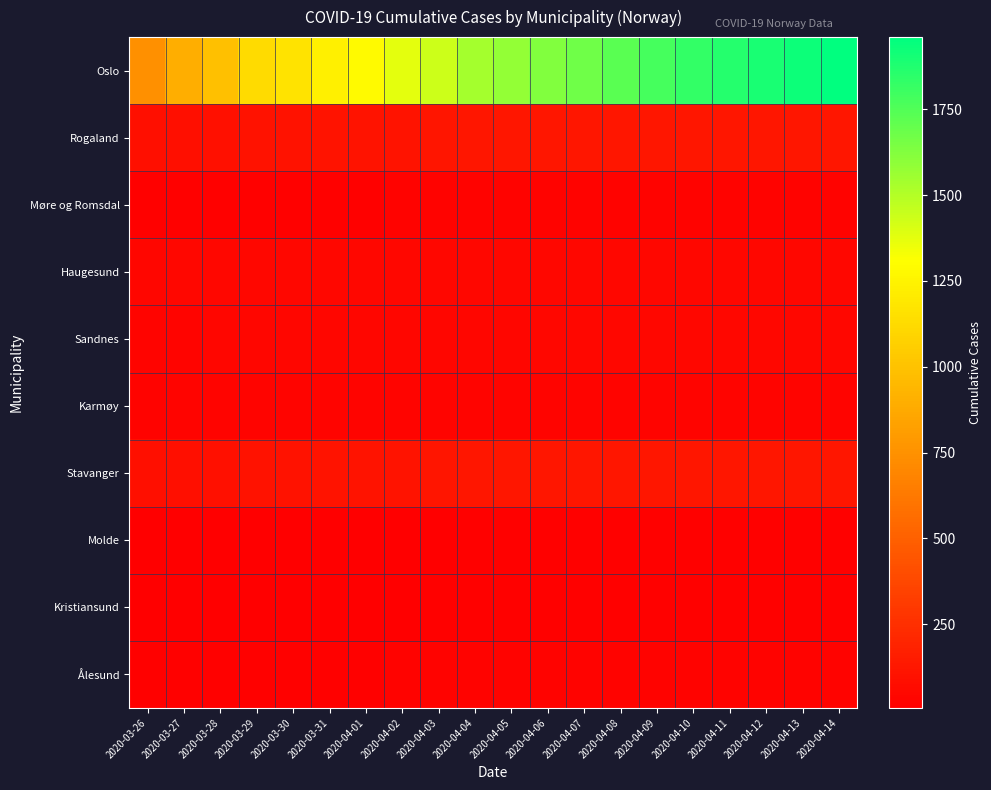

What is the difference between the highest and lowest values at 2020-03-29?

1116